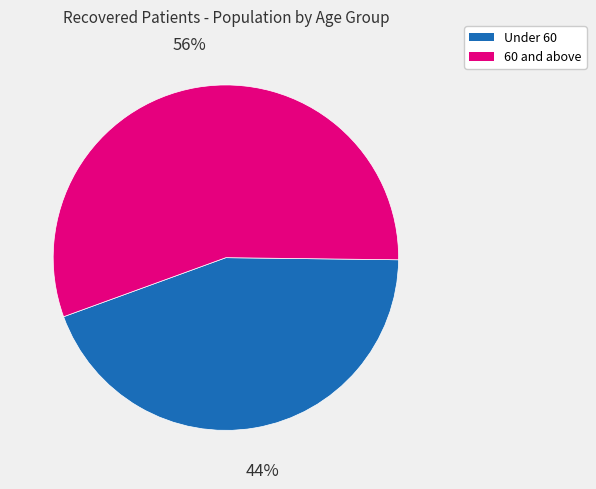

To the nearest percent, what is the average slice percentage?

50%